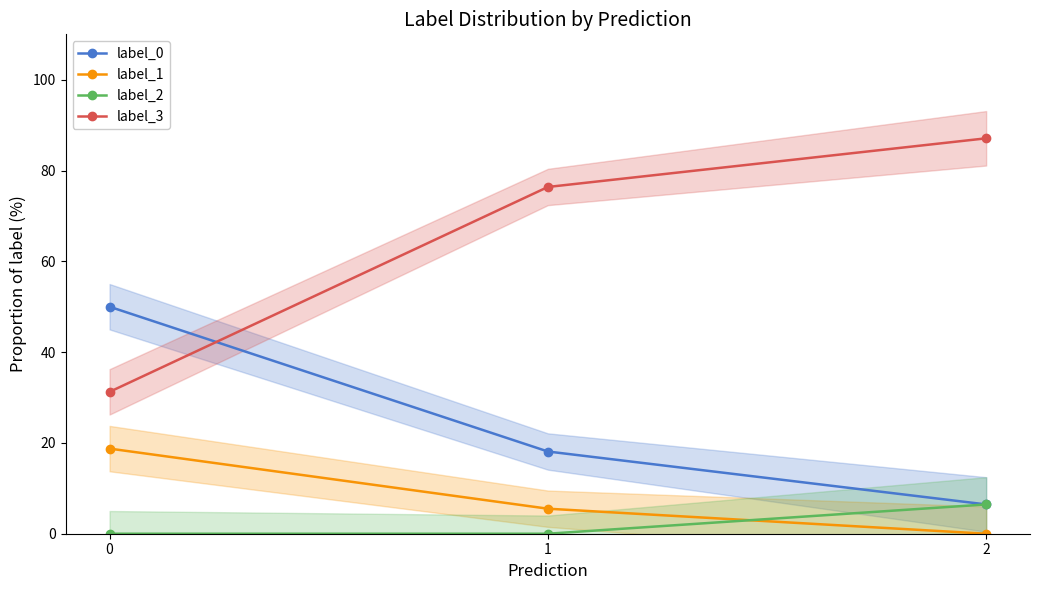

What is the difference between the label_3 values at 2 and 0?

55.8